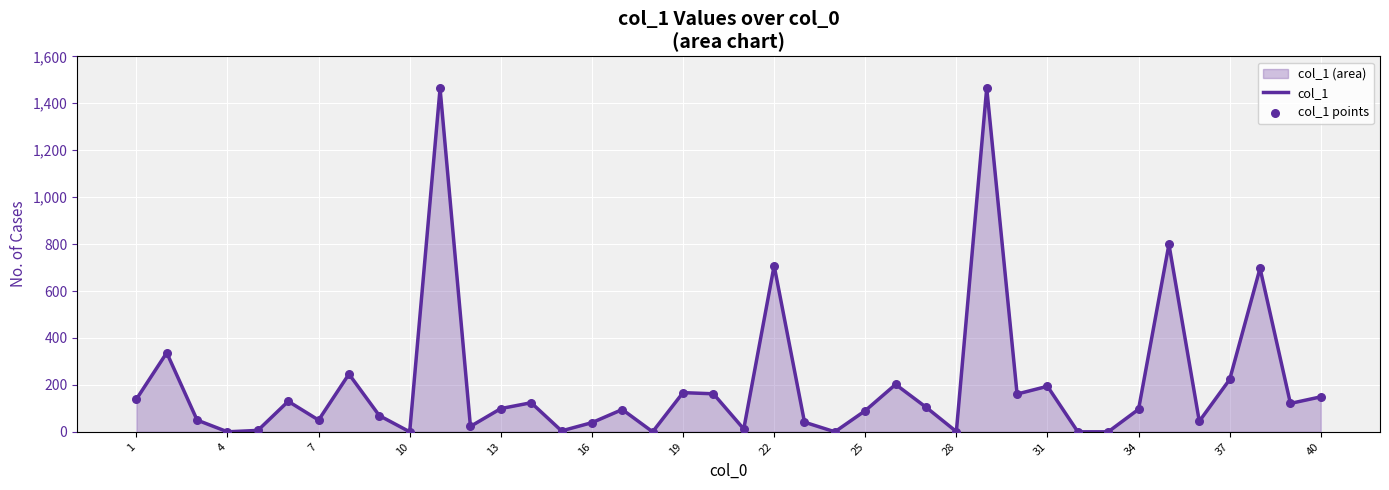

Which series has the largest total across all categories?

col_1